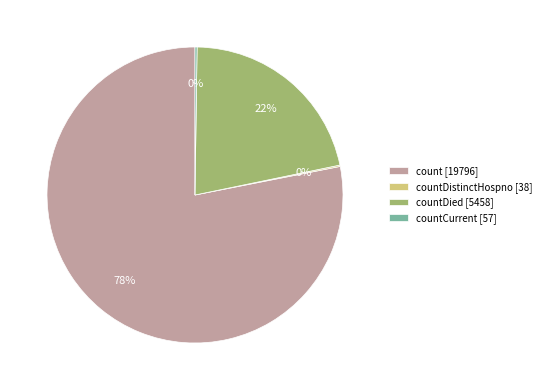

Is there a majority slice in this chart?

Yes